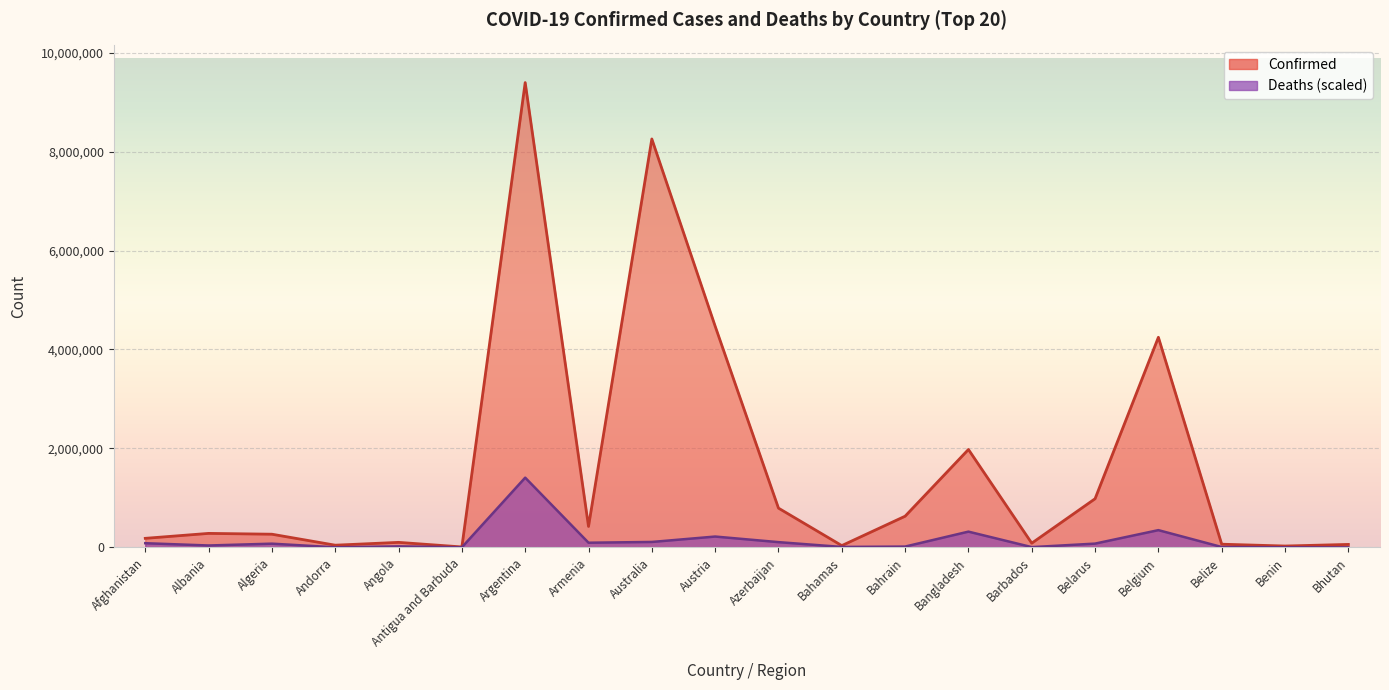

At how many categories does at least one series exceed 607686?

8